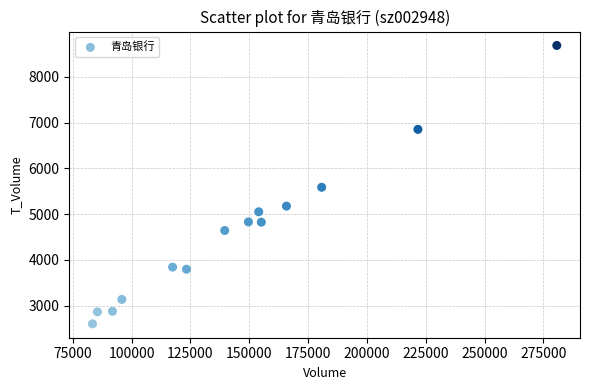

What is the range of X values (max minus min)?

197292